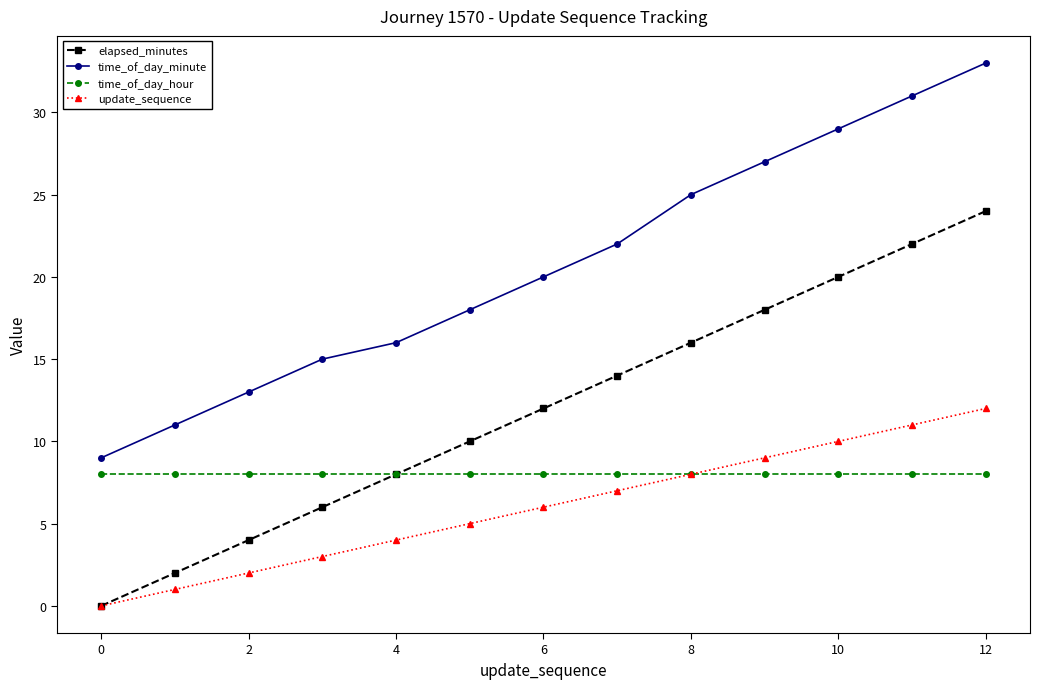

How many lines are shown in the chart?

4